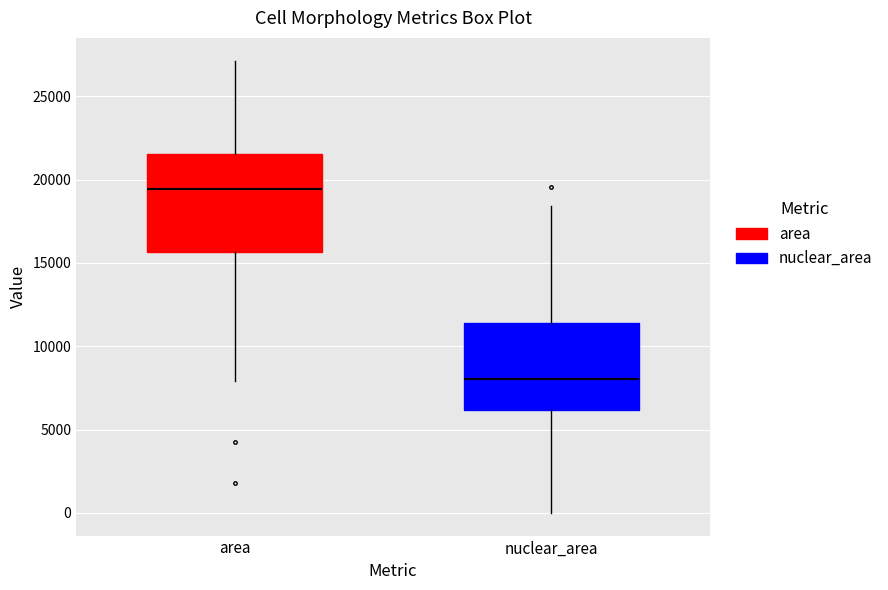

Where is the lower edge of the box for area on the y-axis? The values are not printed on the chart, so give them approximately, as read against the axis.

15500